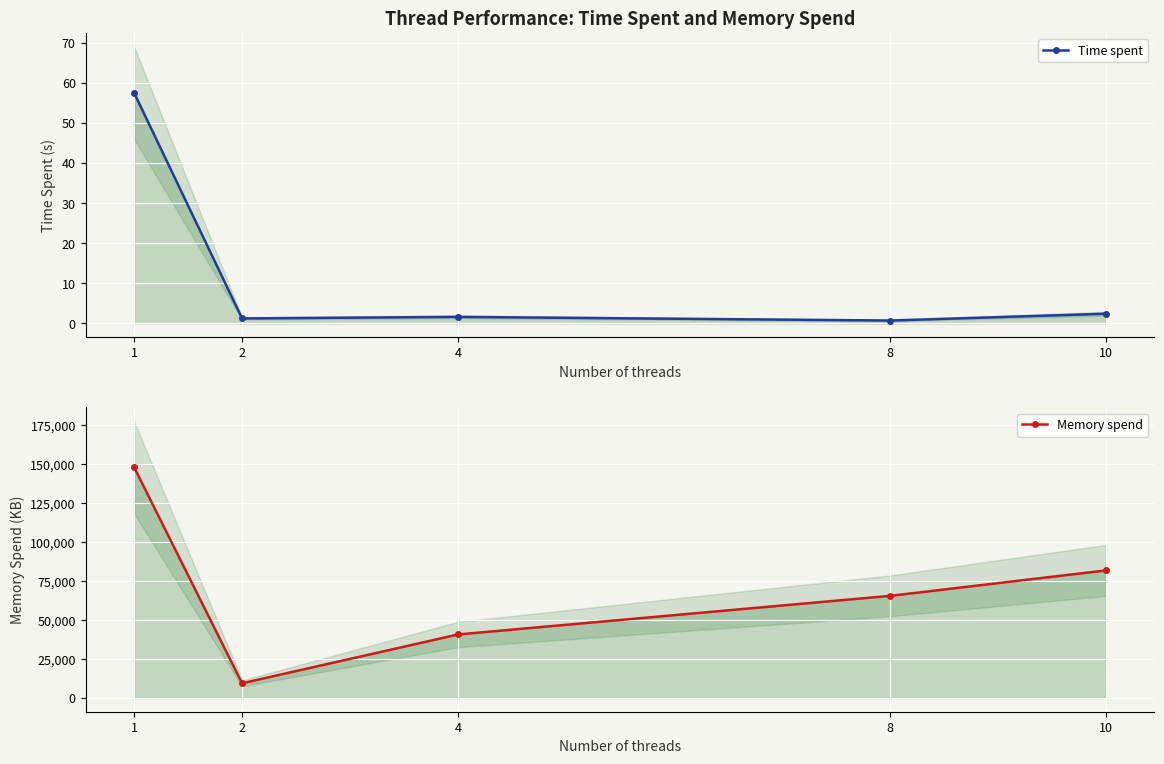

At which label does Memory spend reach its peak?

1